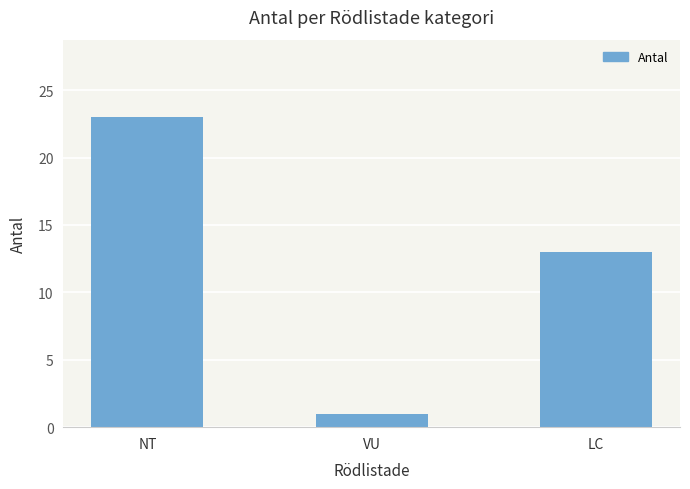

The chart shows a value of 33 at NT. True or false?

False